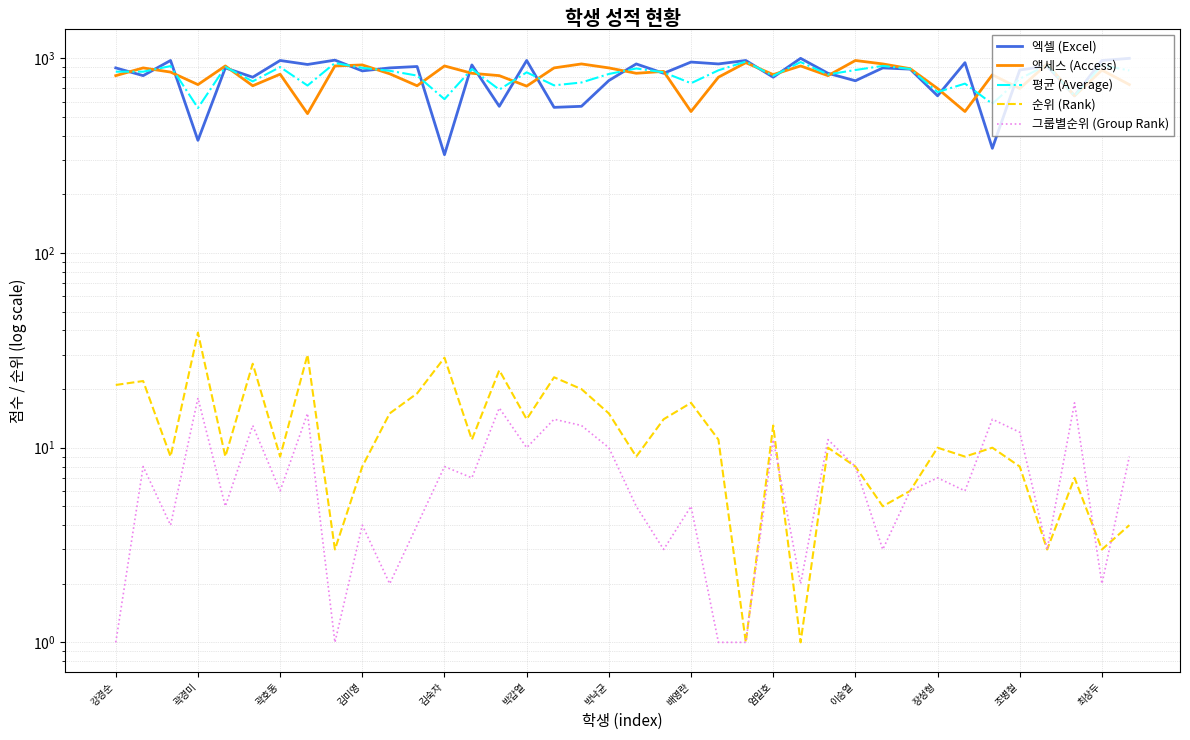

Which series has the largest total across all categories?

엑셀 (Excel)